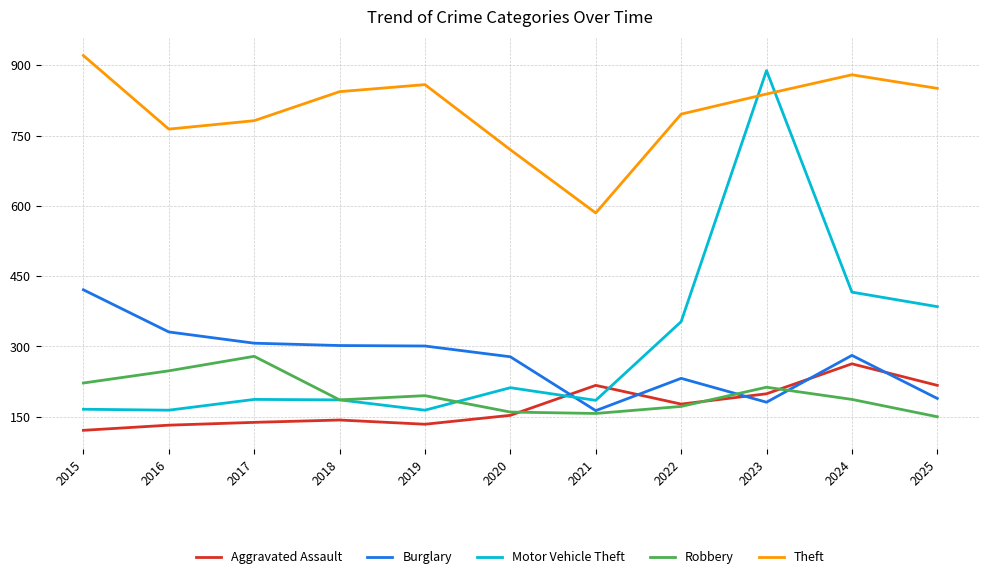

The Motor Vehicle Theft series shows 185 at 2021. True or false?

True